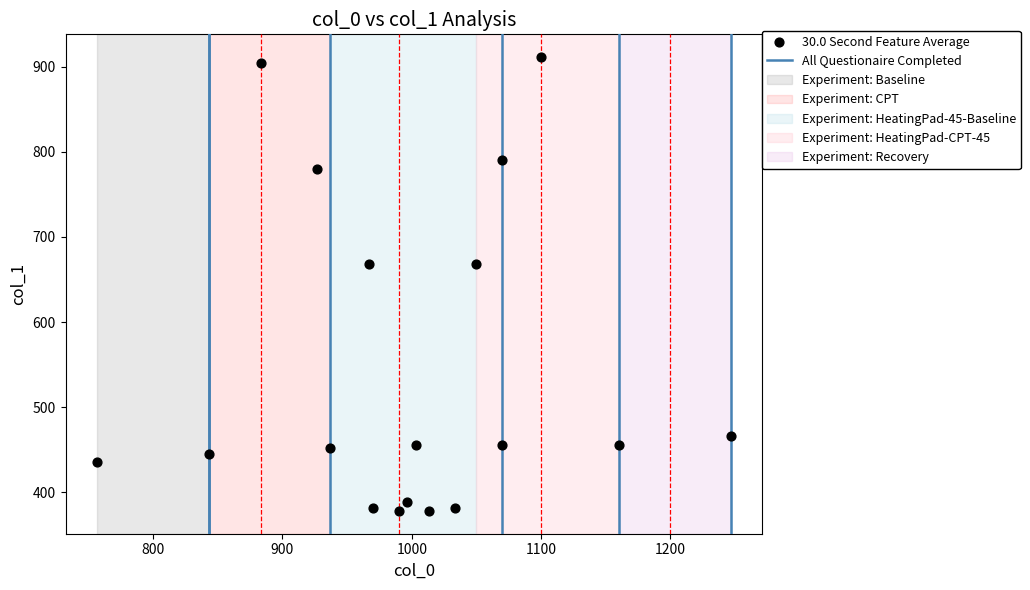

What is the range of X values (max minus min)?

490.0